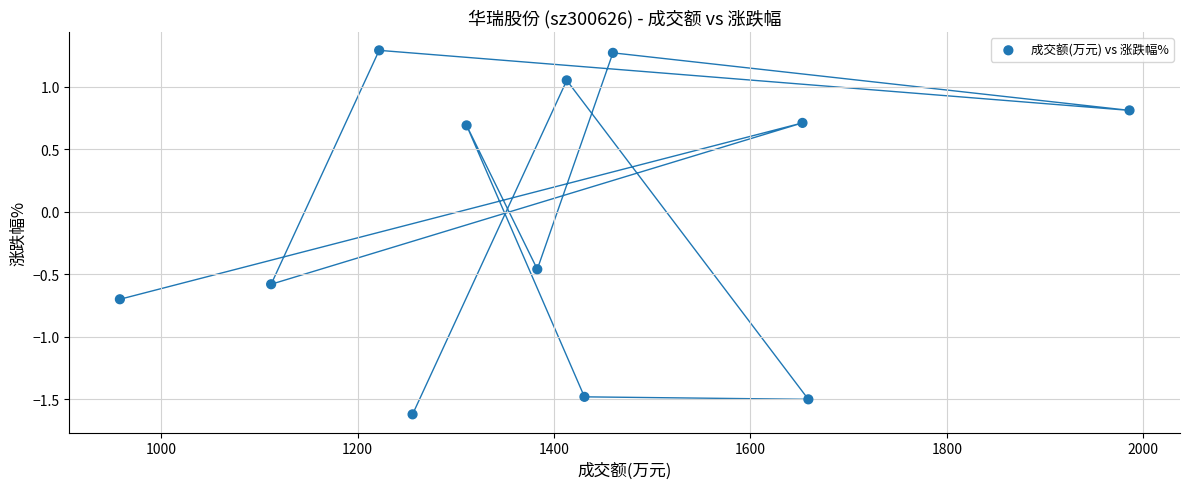

What is the range of X values (max minus min)?

1028.0